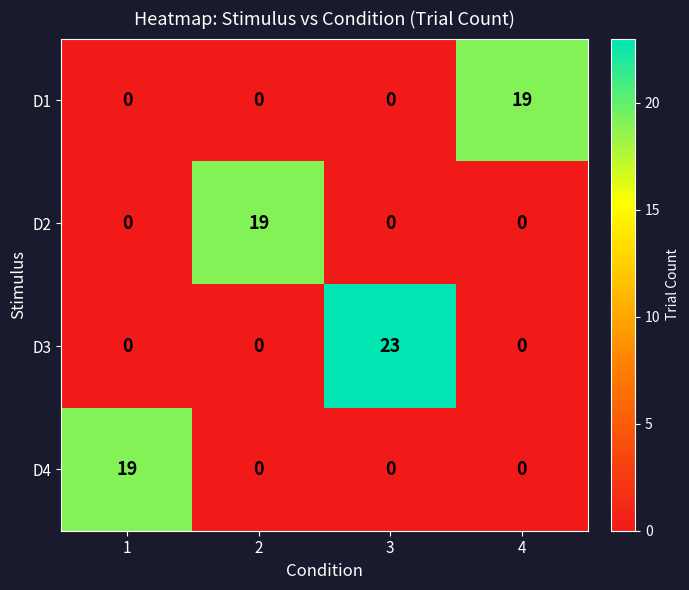

What is the sum of all D4 values?

19